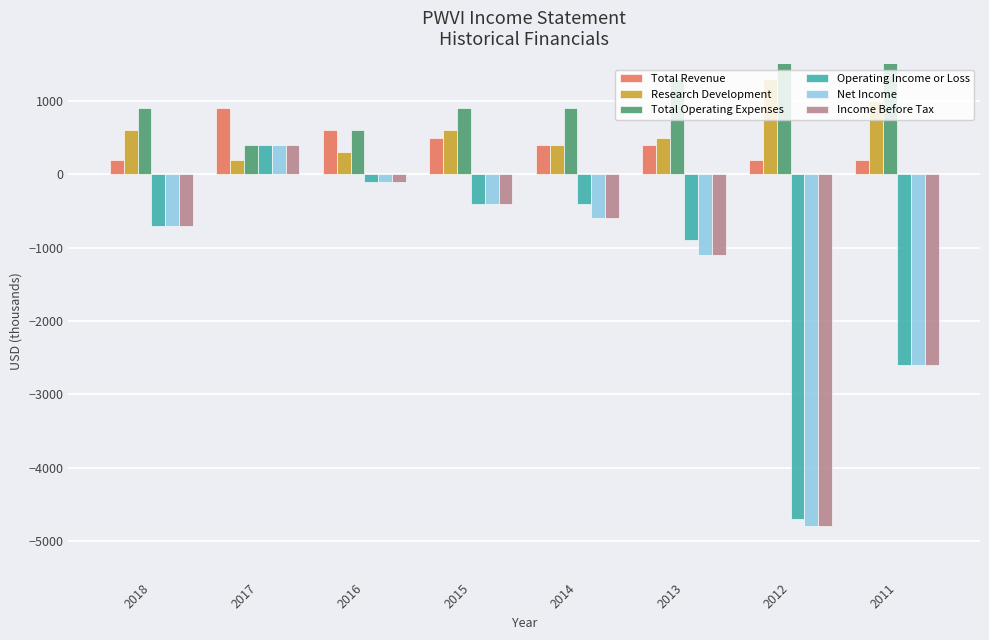

Which series has the widest spread of values?

Net Income